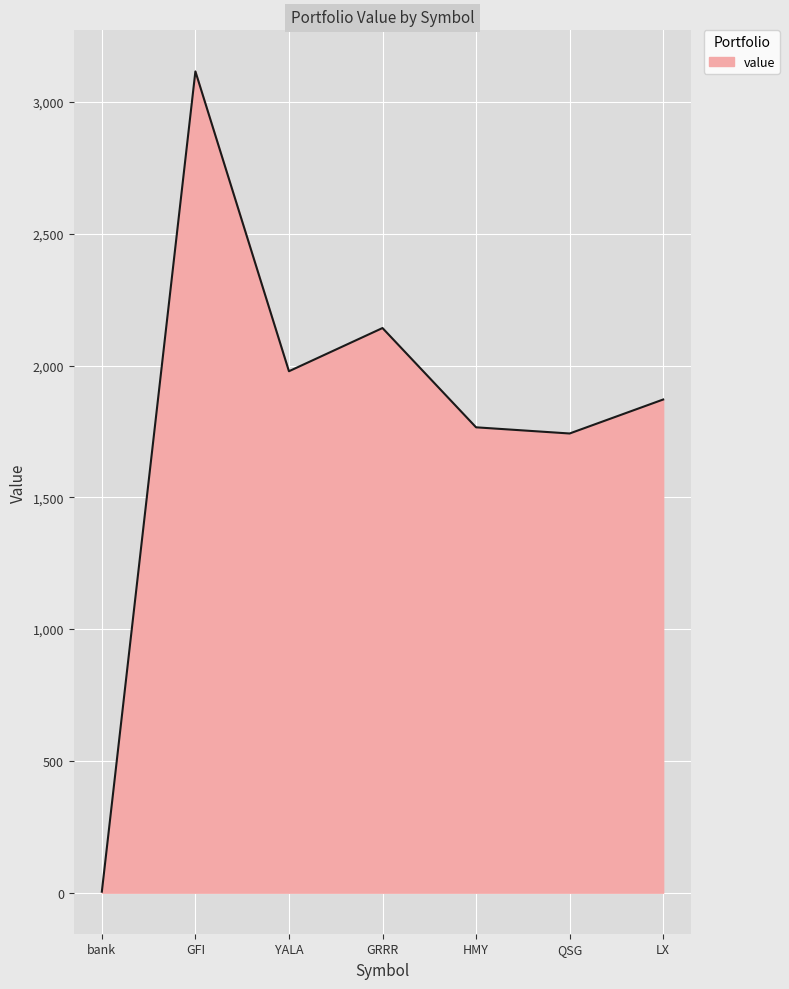

Is it true that the value at GFI is 4065.1?

False